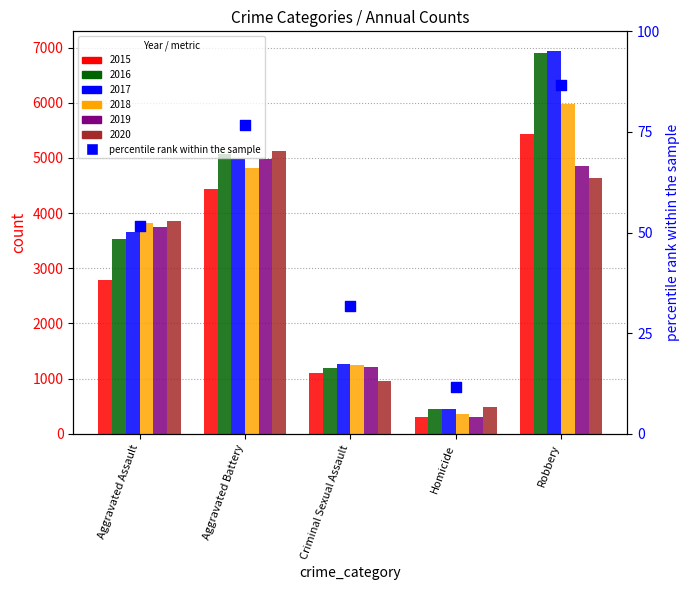

Which has a higher value, Criminal Sexual Assault or Aggravated Assault?

Aggravated Assault